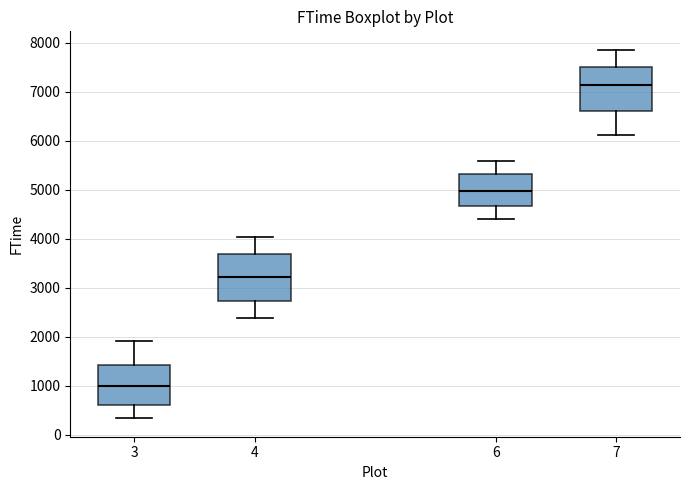

Where is the upper edge of the box at x = 3 on the y-axis? The values are not printed on the chart, so give them approximately, as read against the axis.

1400